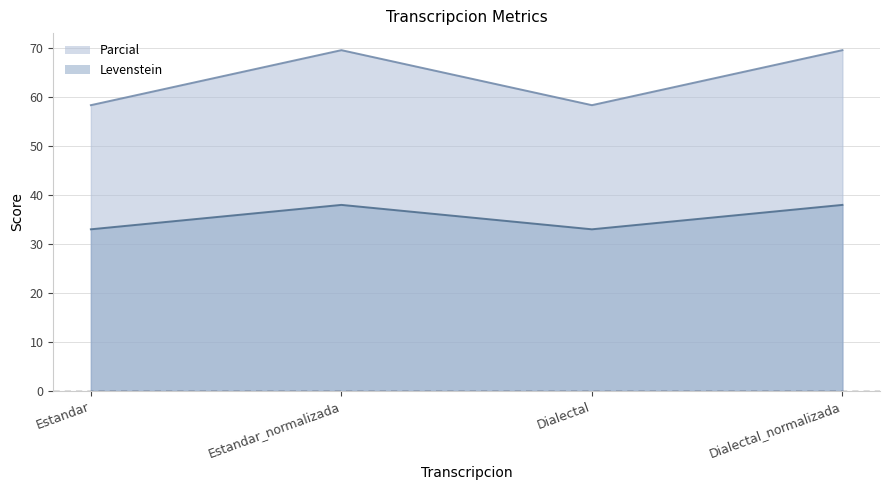

At which category does Parcial reach its first local peak?

Estandar_normalizada